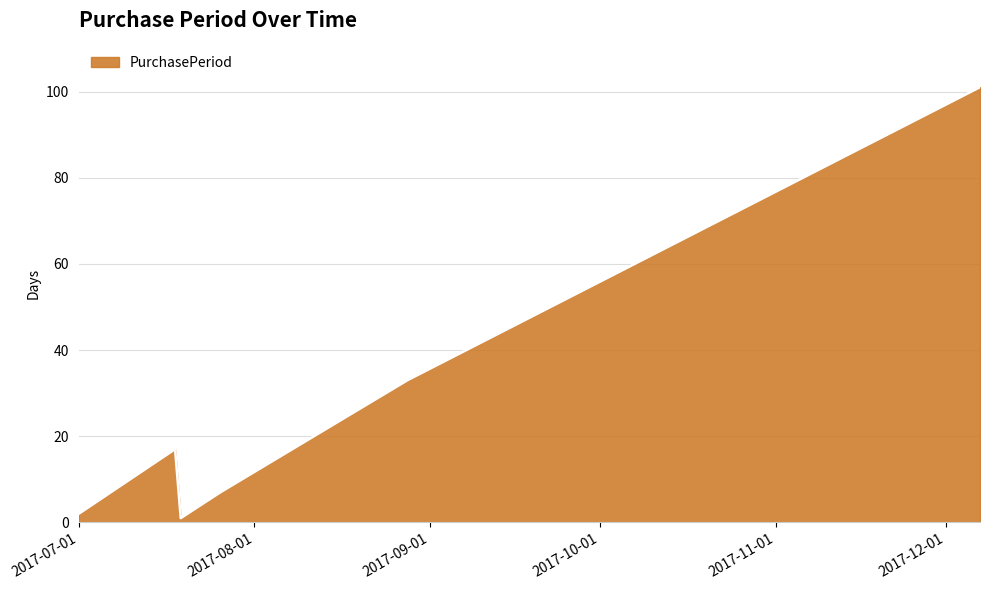

True or false: there are more than 2 points higher than both neighbors.

False